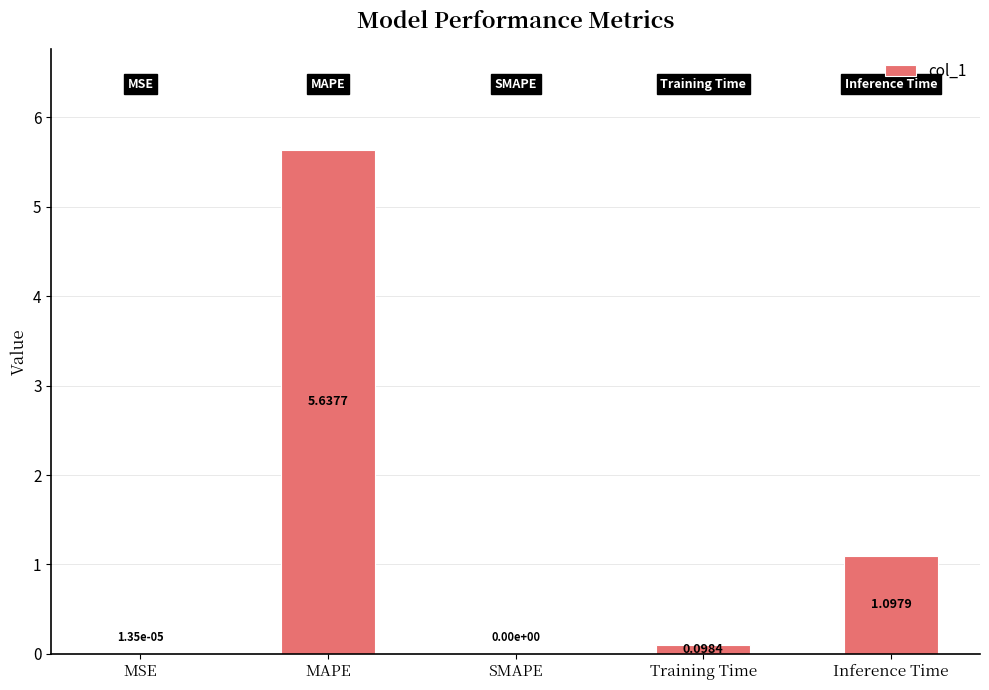

How many data points does each series have?

5